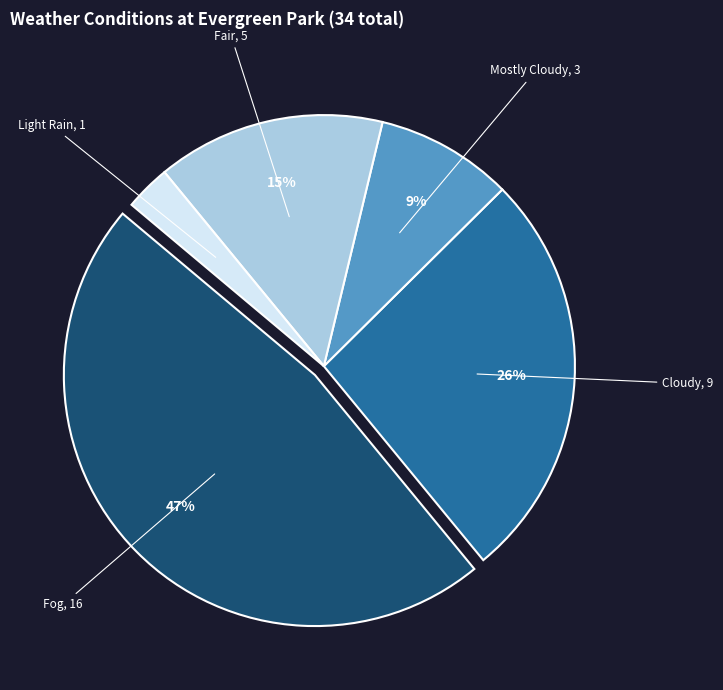

To the nearest percent, what is the difference between the largest and smallest slice percentages?

44%